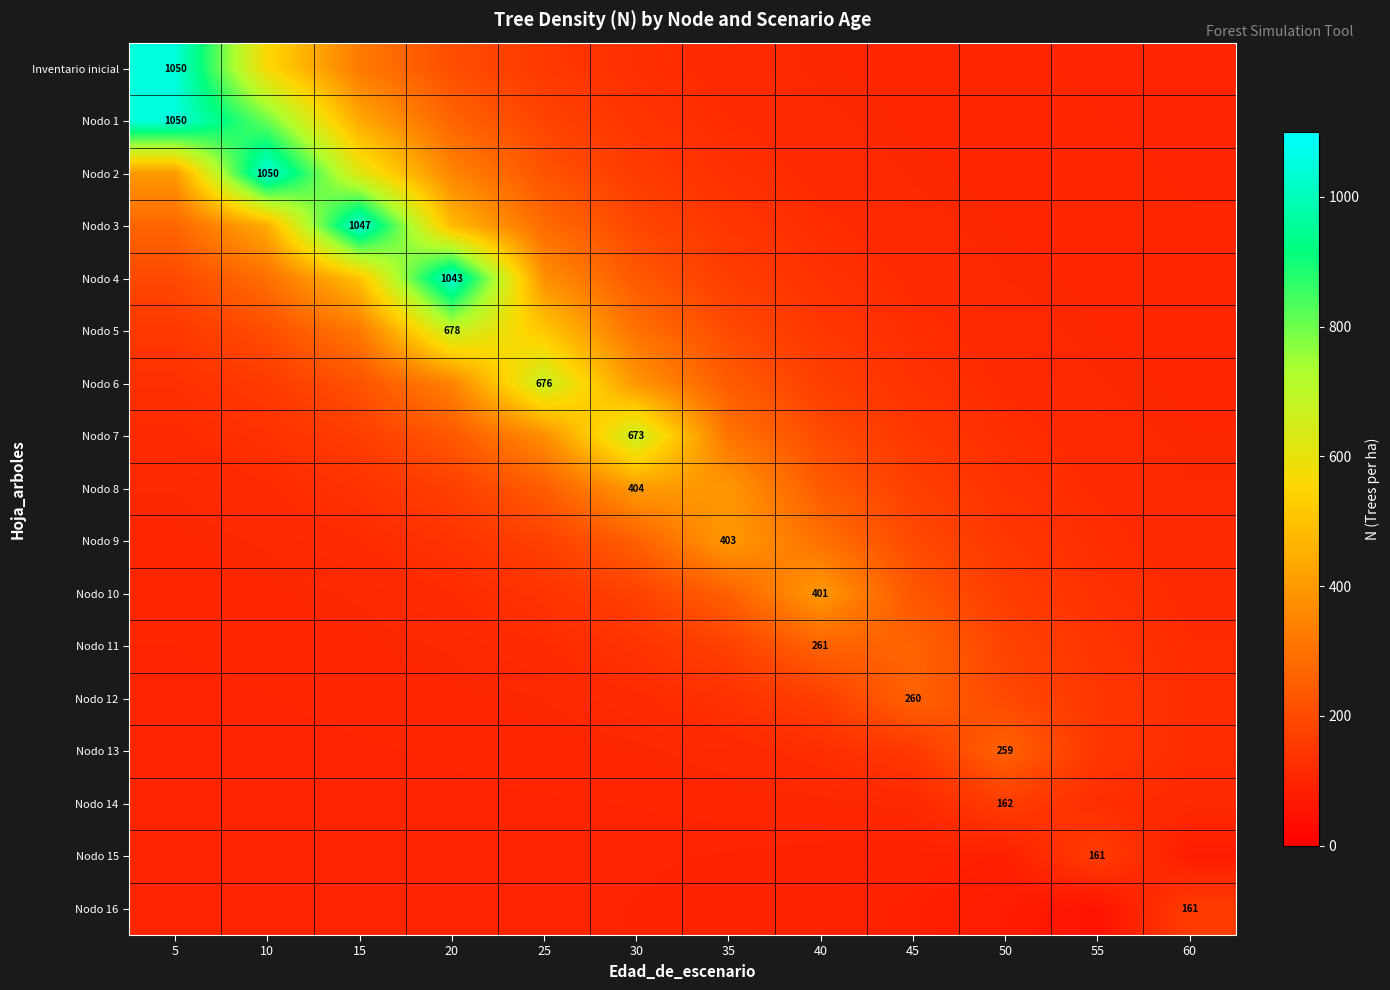

What is the difference between the highest and lowest values at 5?

950.5